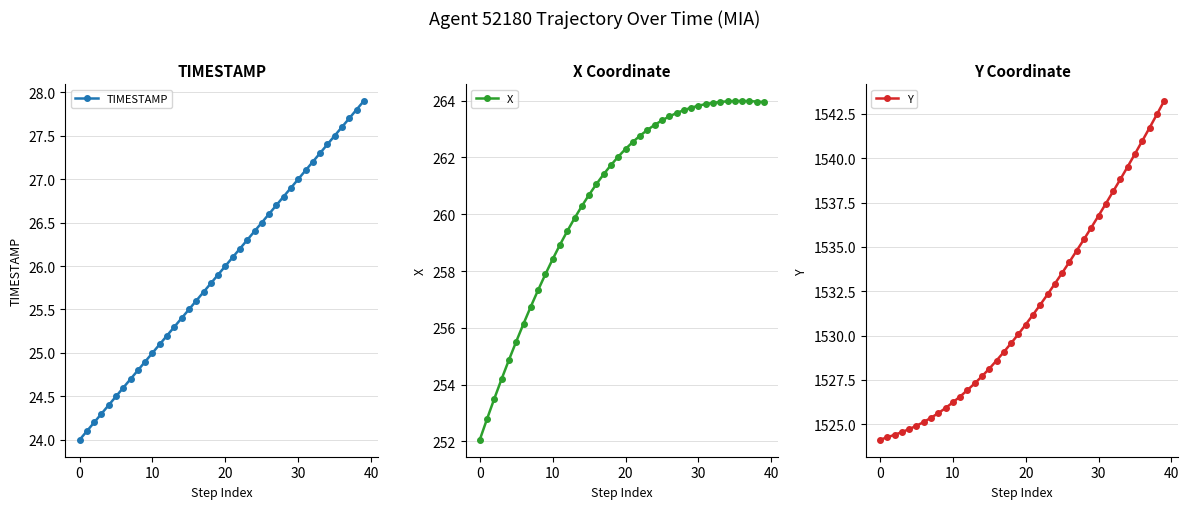

Is the value of Y at 10 greater than the value of TIMESTAMP at 19?

Yes